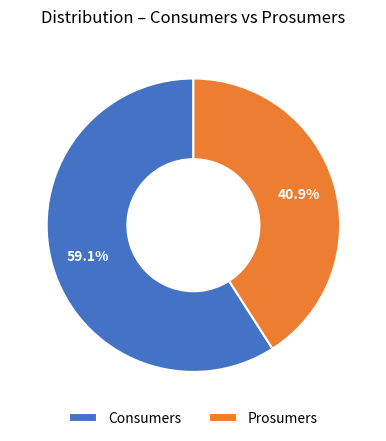

Which category has the smallest portion of the pie?

Prosumers